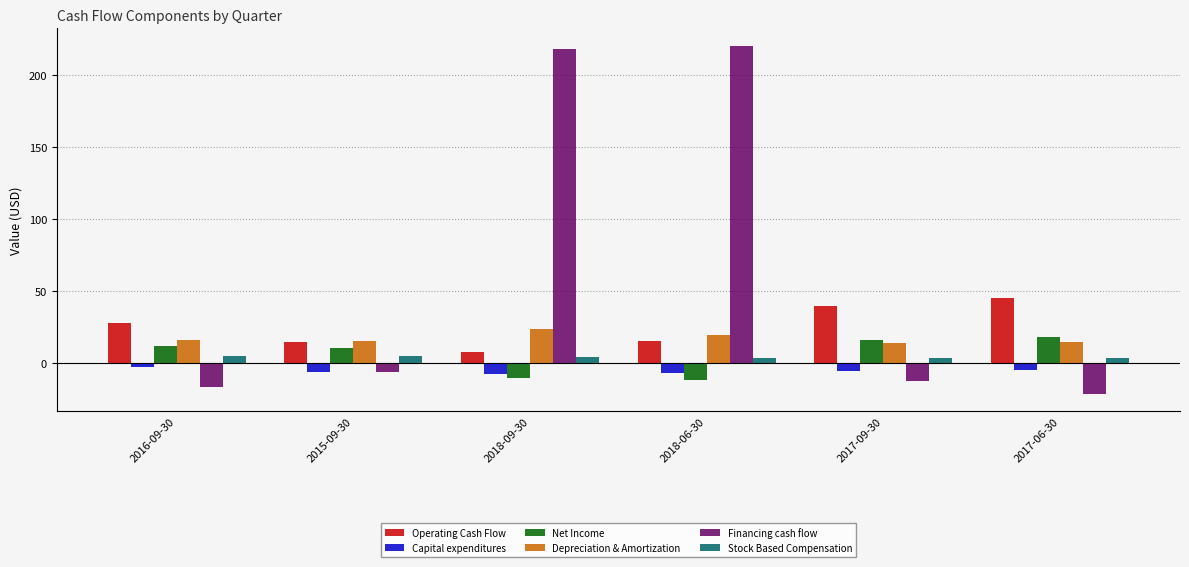

At 2018-09-30, list the series in order from largest to smallest.

Financing cash flow, Depreciation & Amortization, Operating Cash Flow, Stock Based Compensation, Capital expenditures, Net Income